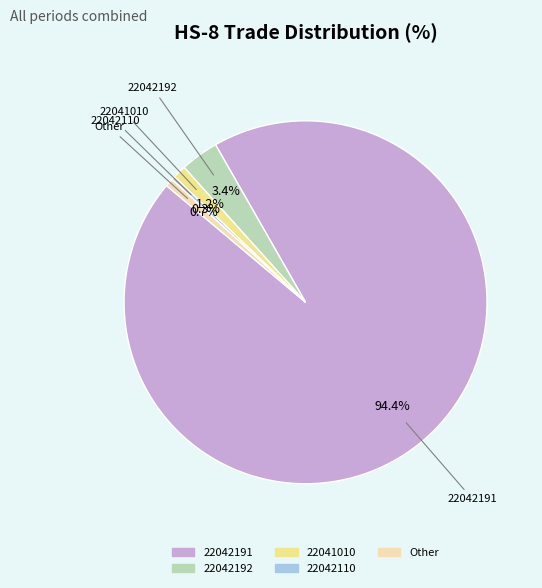

How many segments does this pie chart have?

5